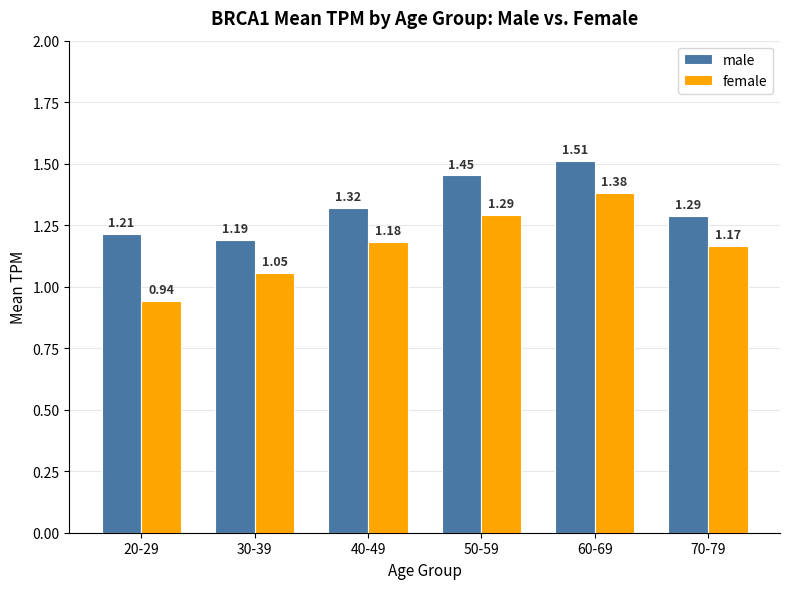

Rank the series by their average value, from lowest to highest.

female, male